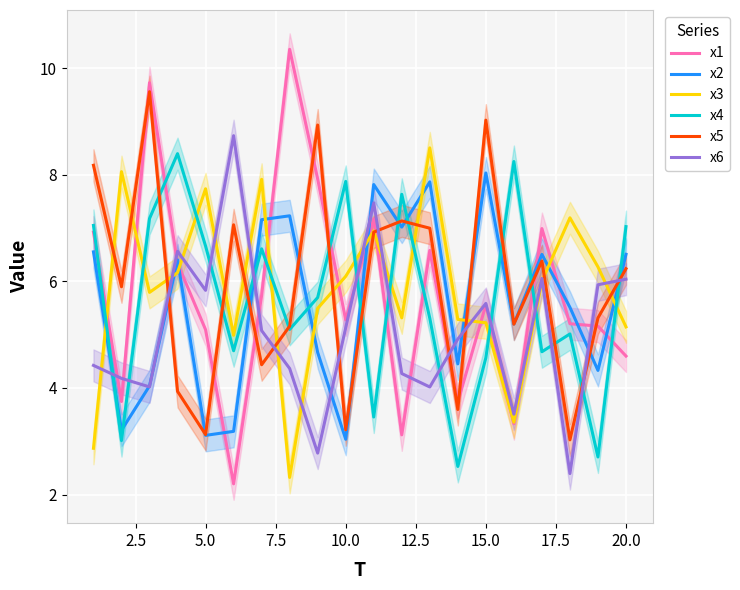

What is the sum of all x4 values?

113.4